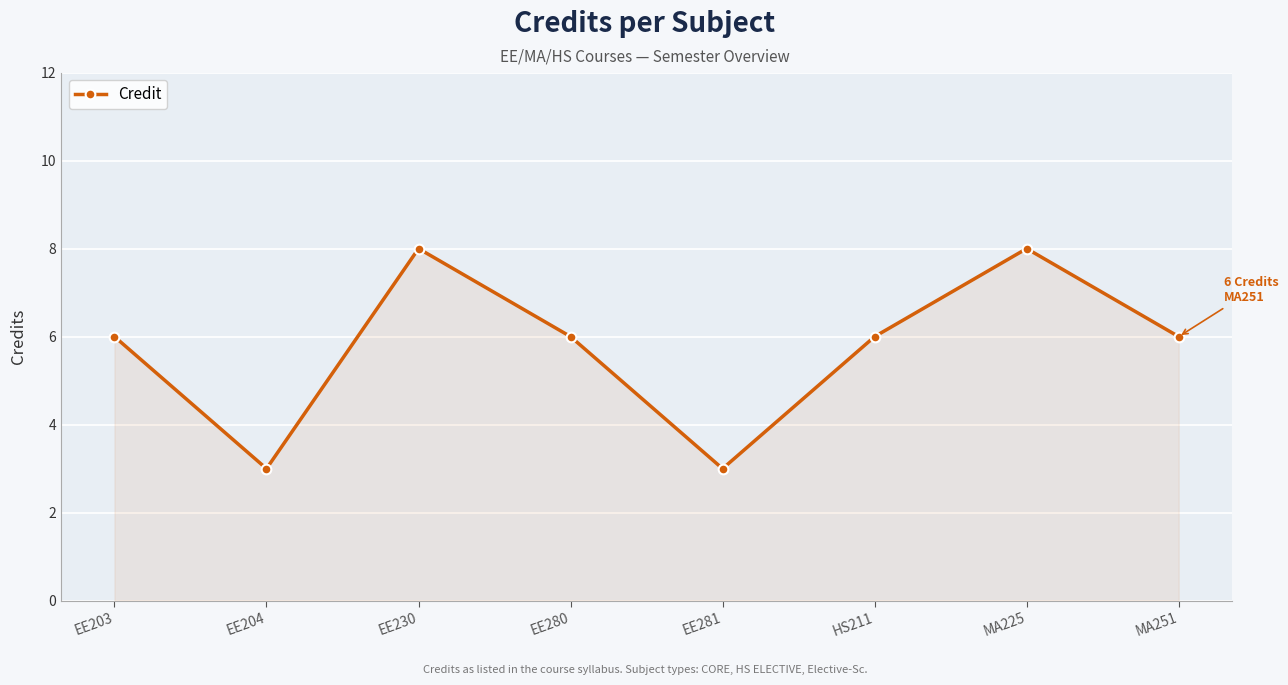

Where is the first local minimum?

EE204